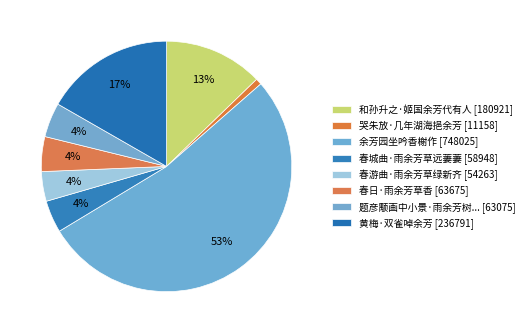

Count the number of slices in the pie.

8